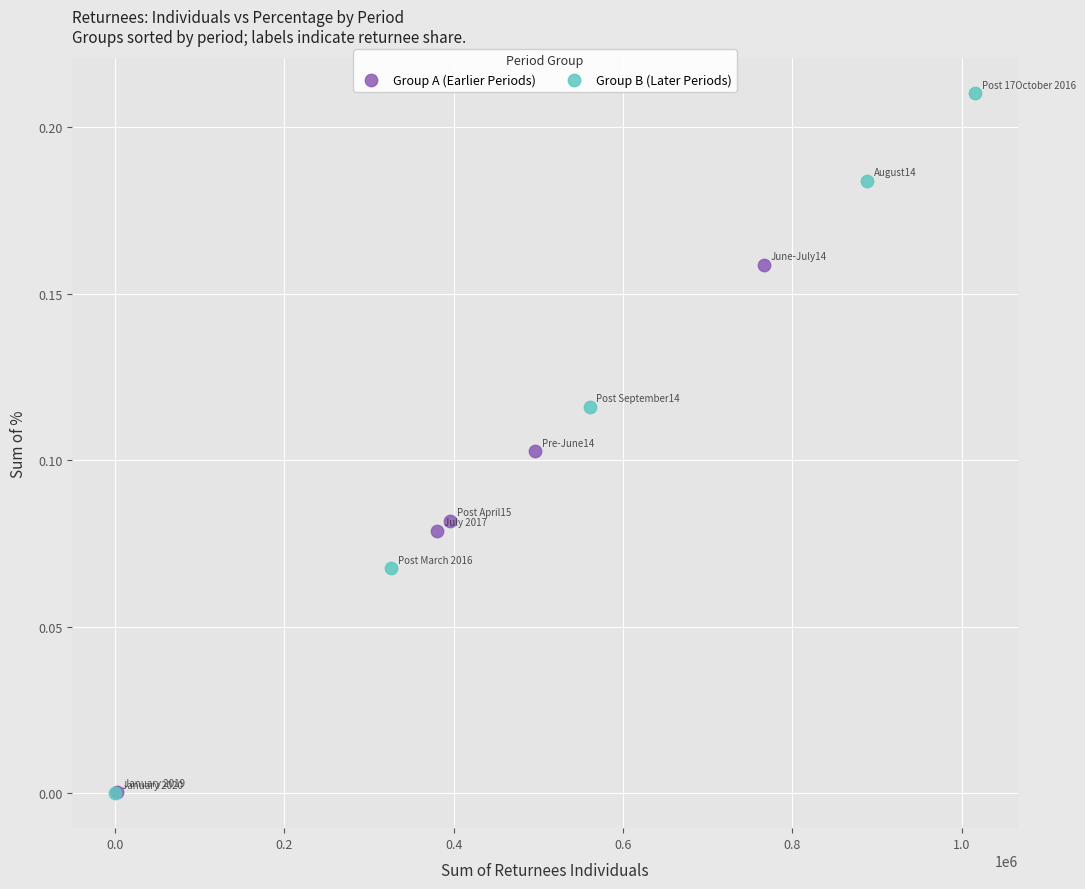

Which series has the largest Y range (max minus min)?

Group B (Later Periods)